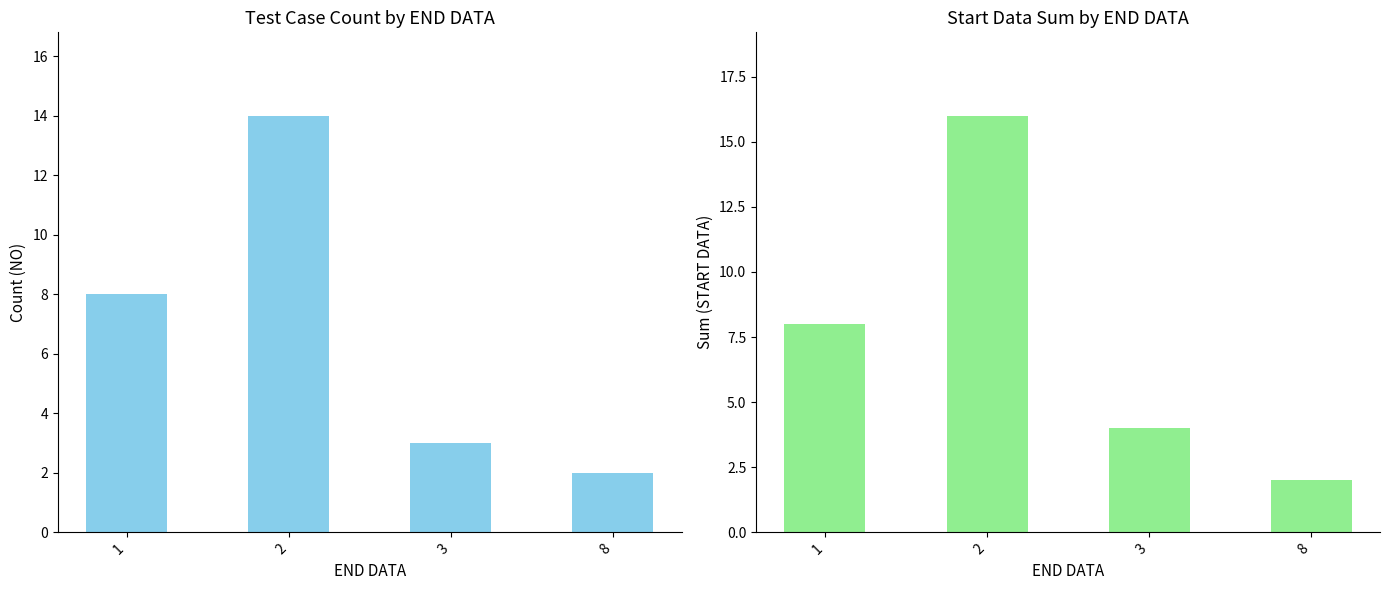

Where is START DATA nearest to the value 9?

1